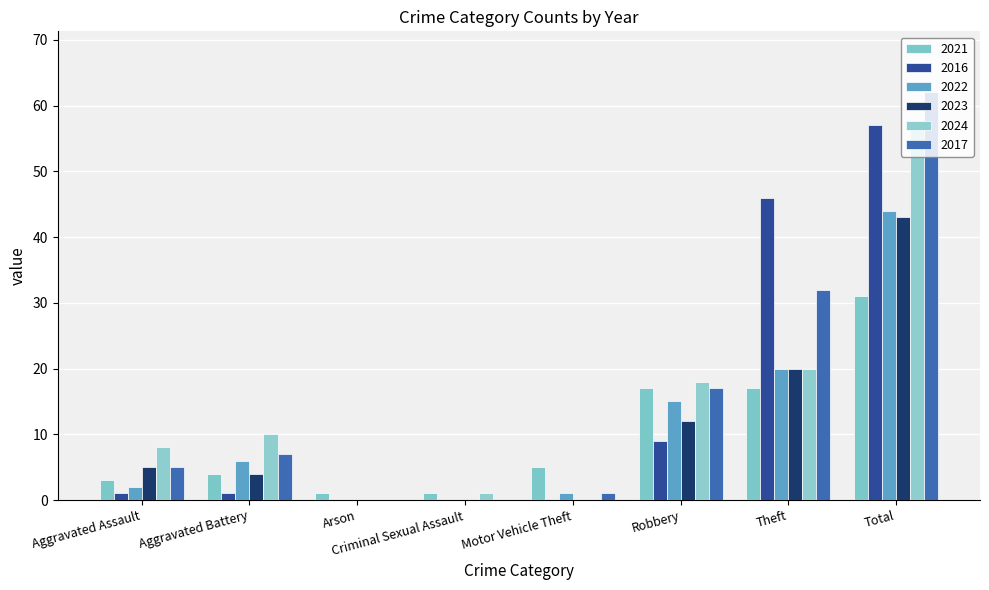

How many categories are shown in the chart?

8